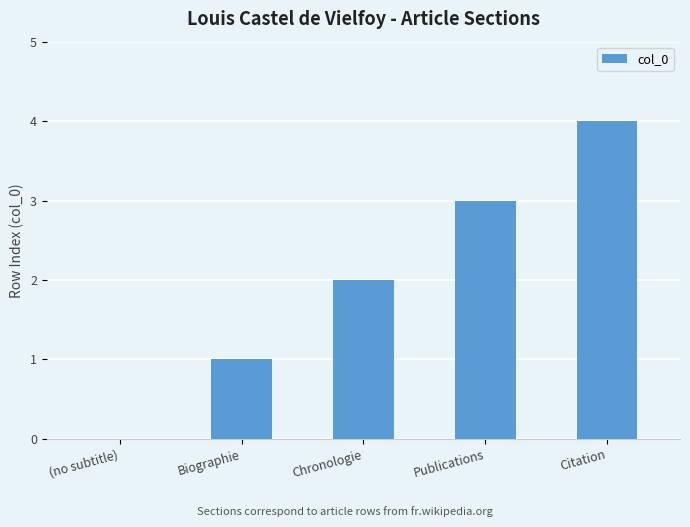

Read the value at Publications.

3